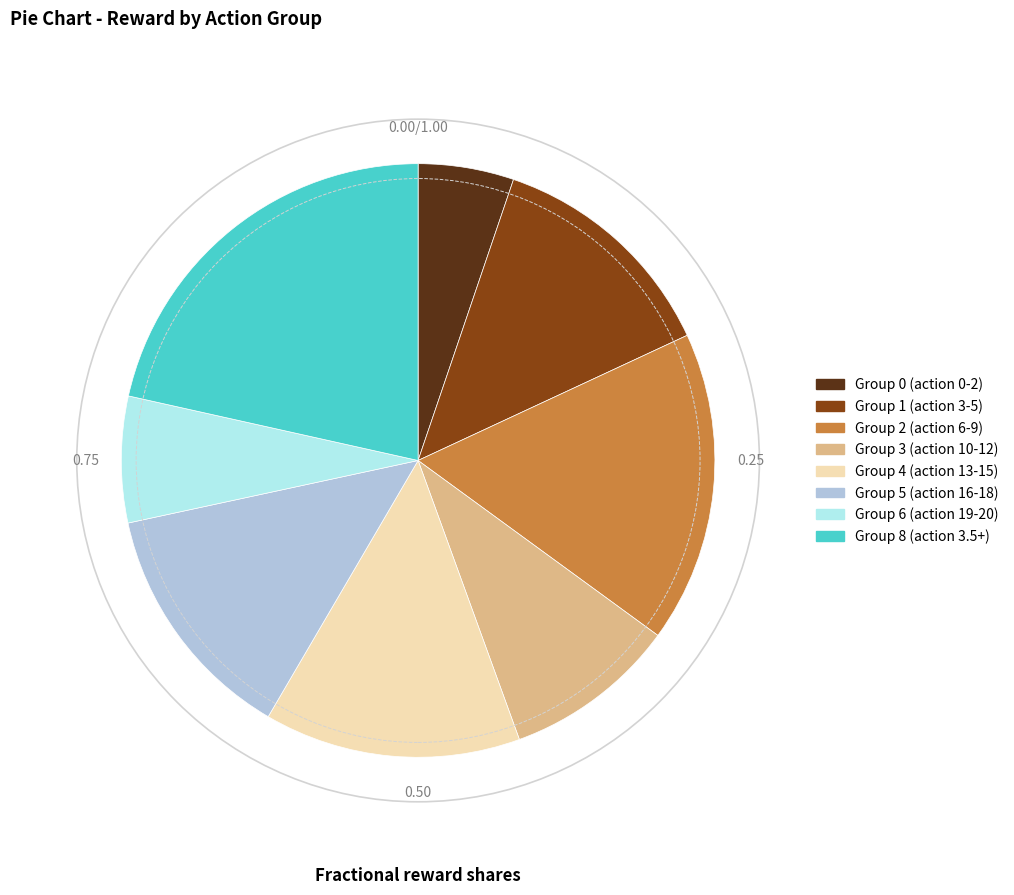

Is there a majority slice in this chart?

No